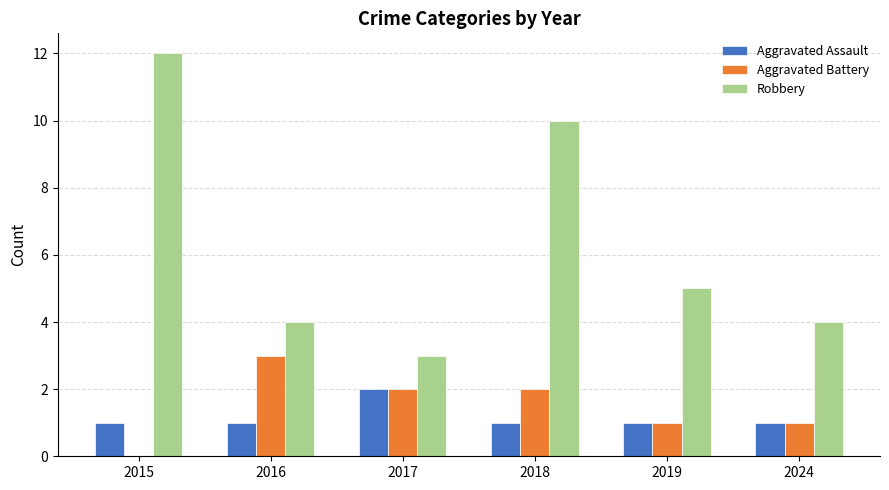

How many data points does each series have?

6